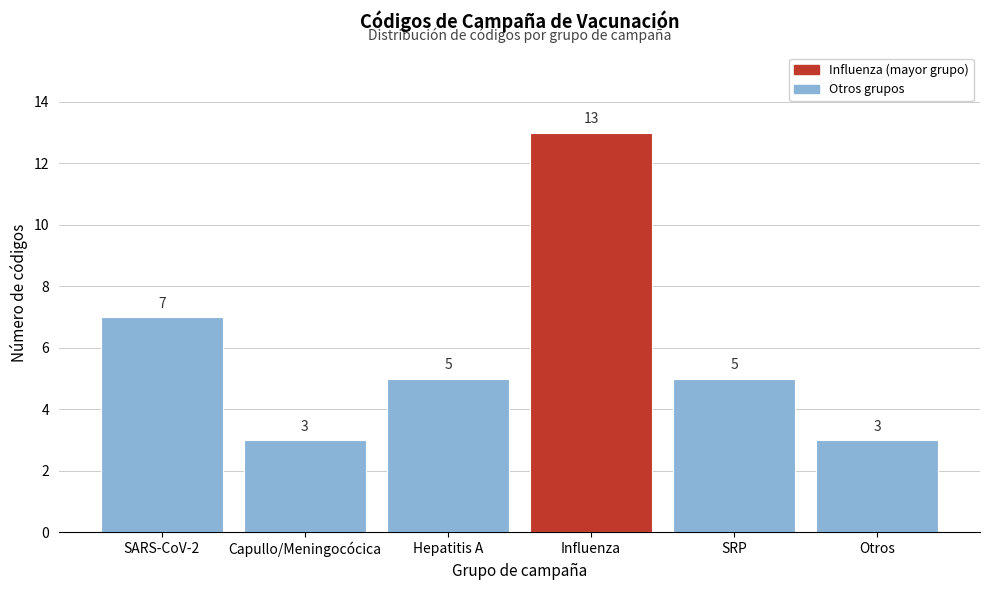

Reading right to left, transcribe all the data shown in this chart.

3	5	13	5	3	7